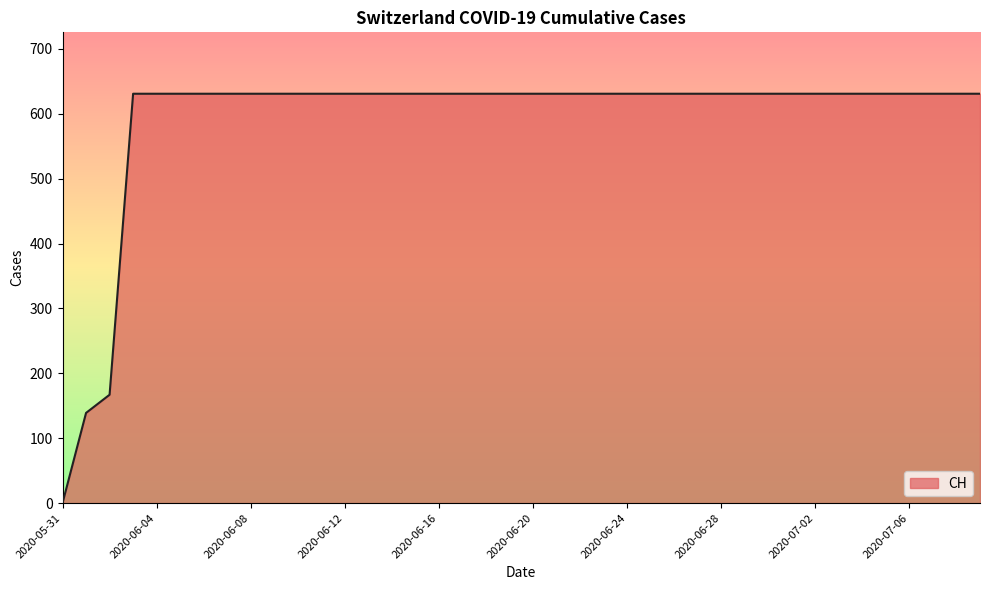

What is the greatest value displayed?

631